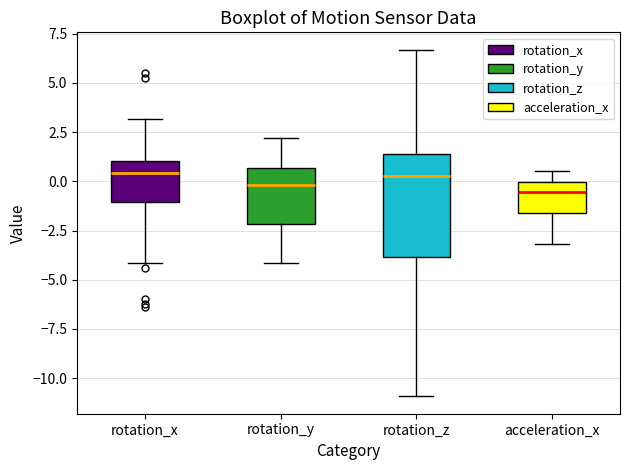

Where does the median line of the box for rotation_y sit on the y-axis? The values are not printed on the chart, so give them approximately, as read against the axis.

0.0